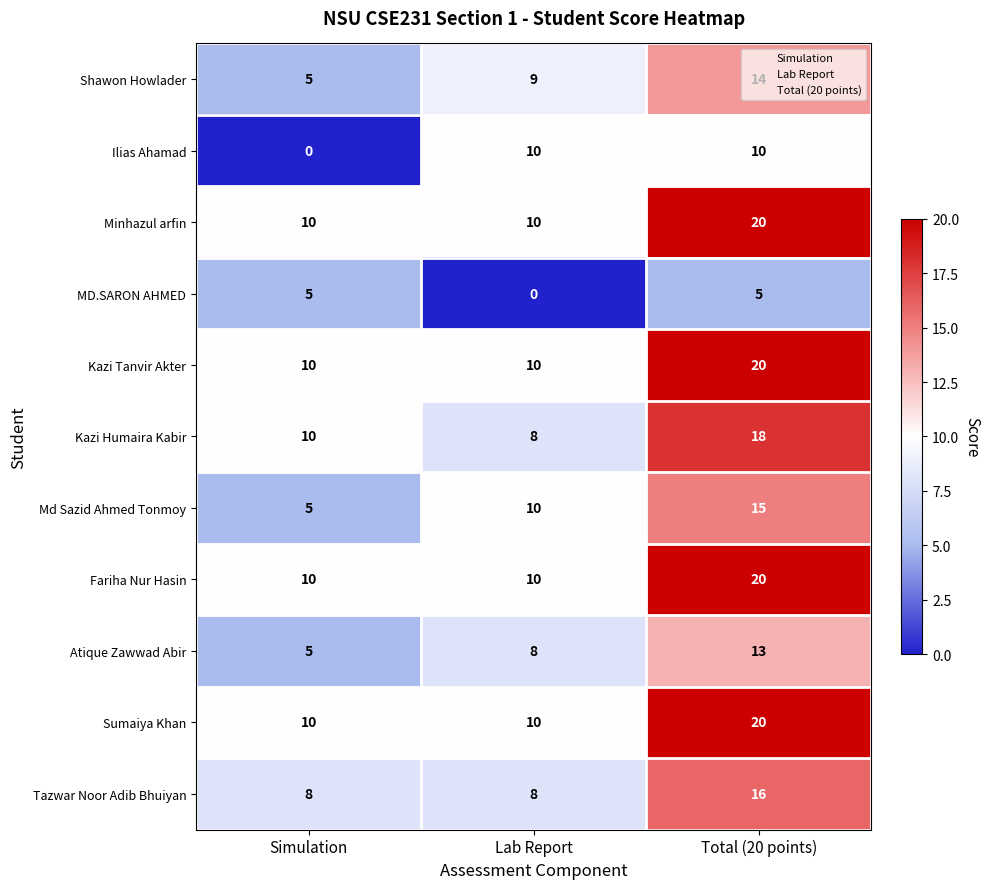

What is the sum of all Fariha Nur Hasin values?

40